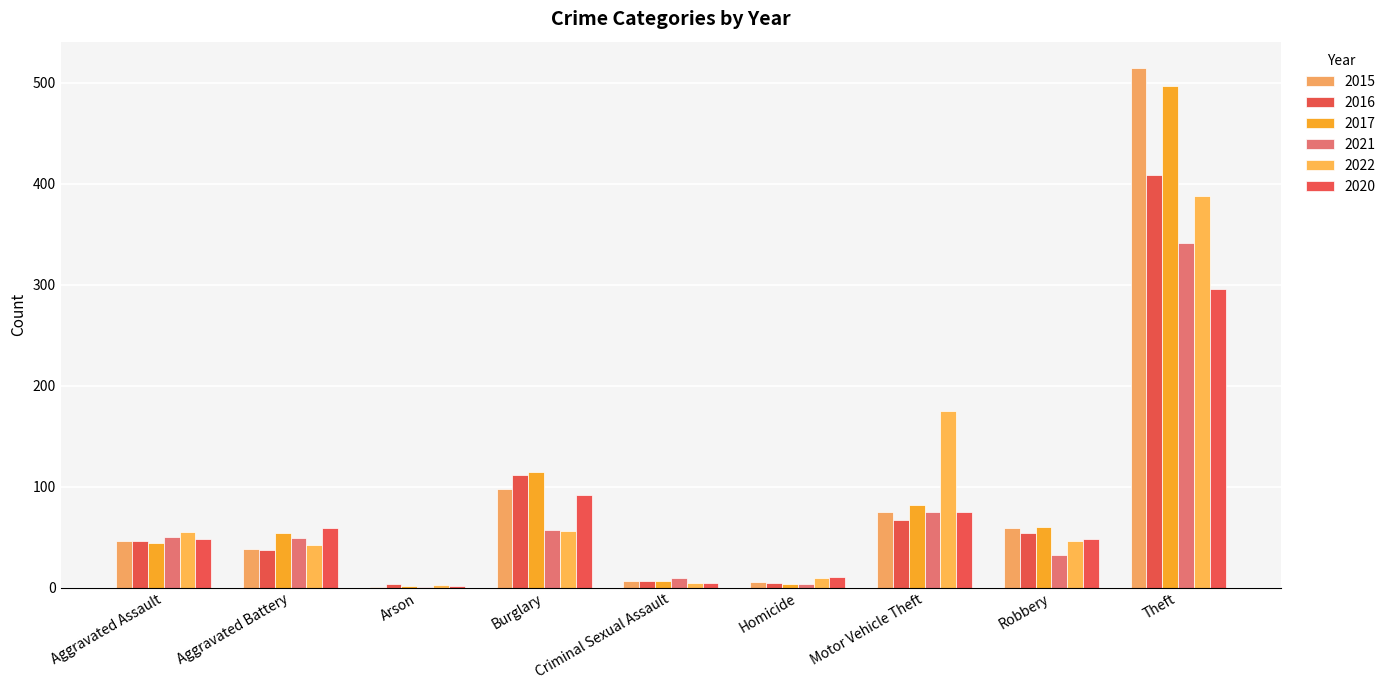

Where is 2022 nearest to the value 195?

Motor Vehicle Theft